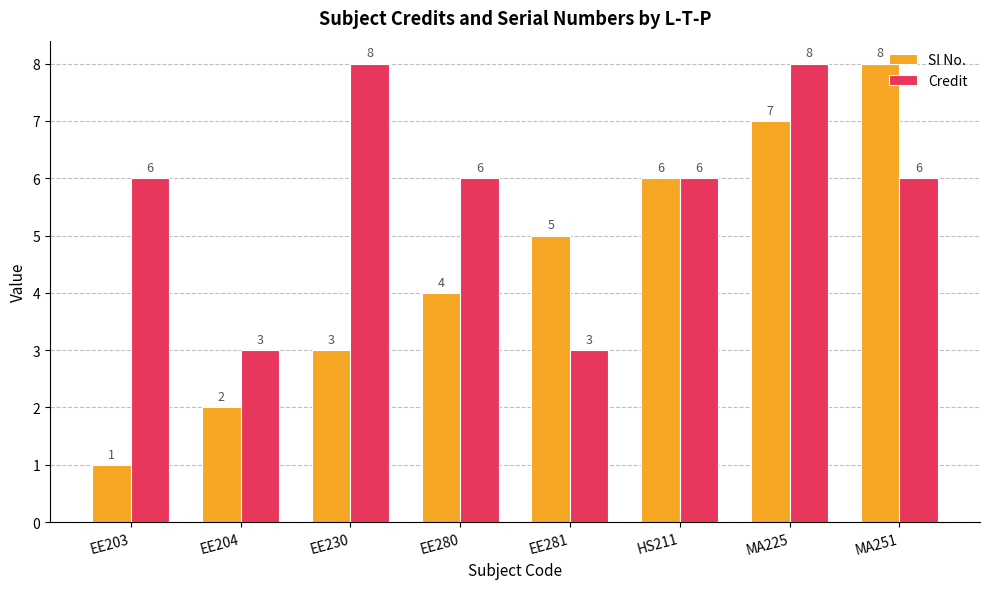

What is the minimum value for Credit?

3